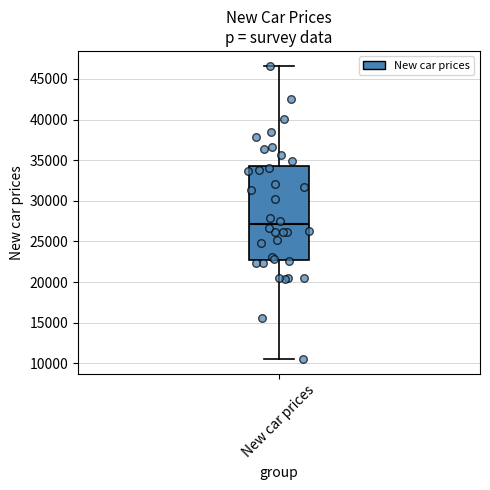

Transcribe this box plot: give where the median line is, the range the box spans, and where the two whiskers end, as read against the y-axis. The values are not printed on the chart, so give them approximately, as read against the axis.

median 27000, box 22500 to 34500, whiskers 10500 to 46500